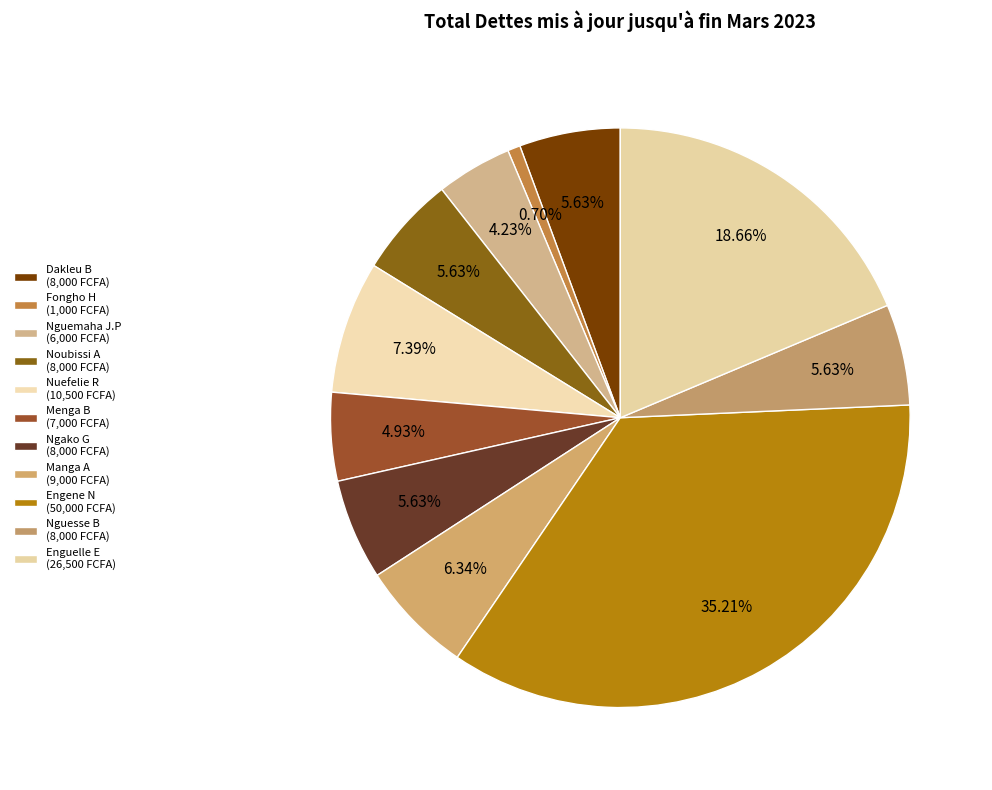

Rank the categories by value from lowest to highest.

Fongho H, Nguemaha J.P, Menga B, Dakleu B, Noubissi A, Ngako G, Nguesse B, Manga A, Nuefelie R, Enguelle E, Engene N